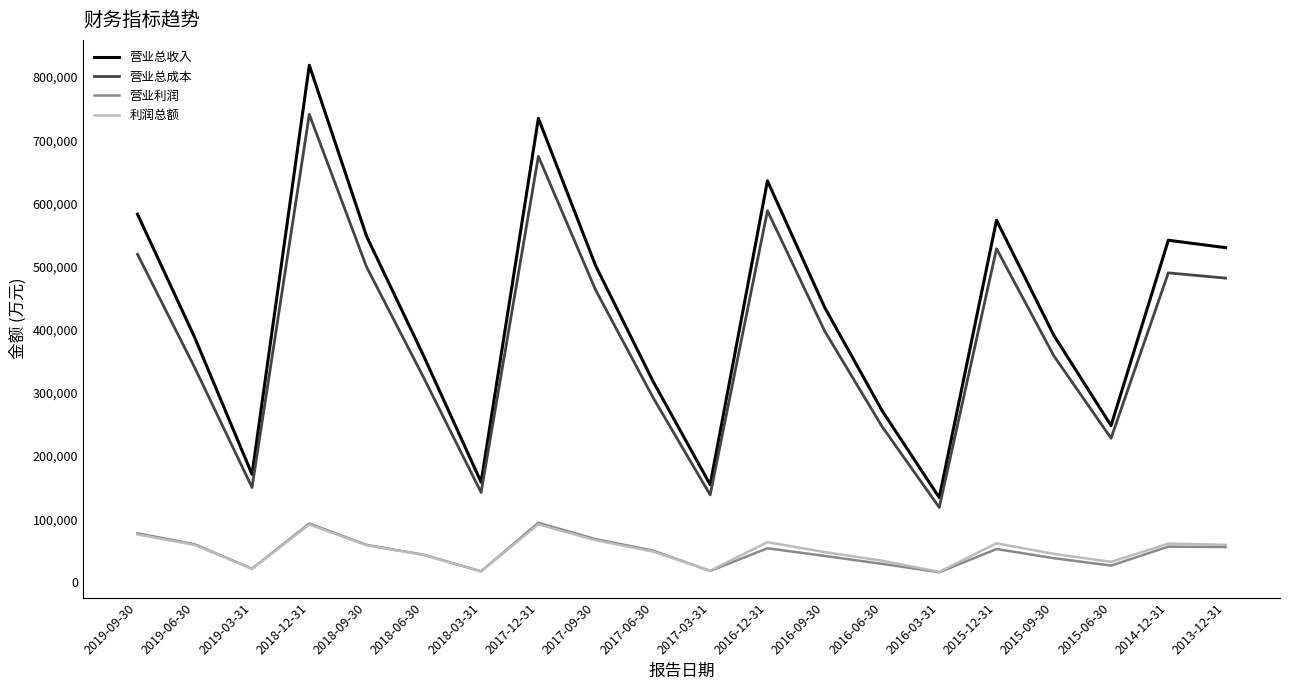

What is the sum of the 营业总收入 values at 2016-09-30 and 2019-06-30?

822506